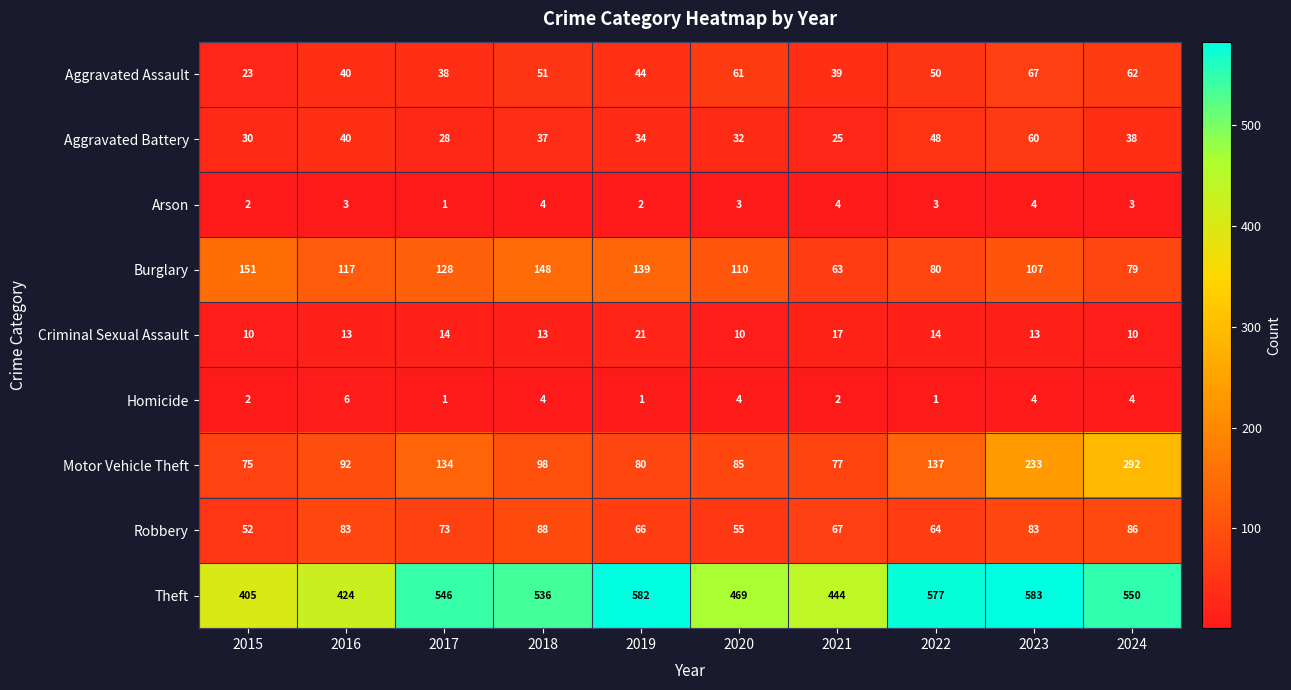

What is the greatest value displayed?

583